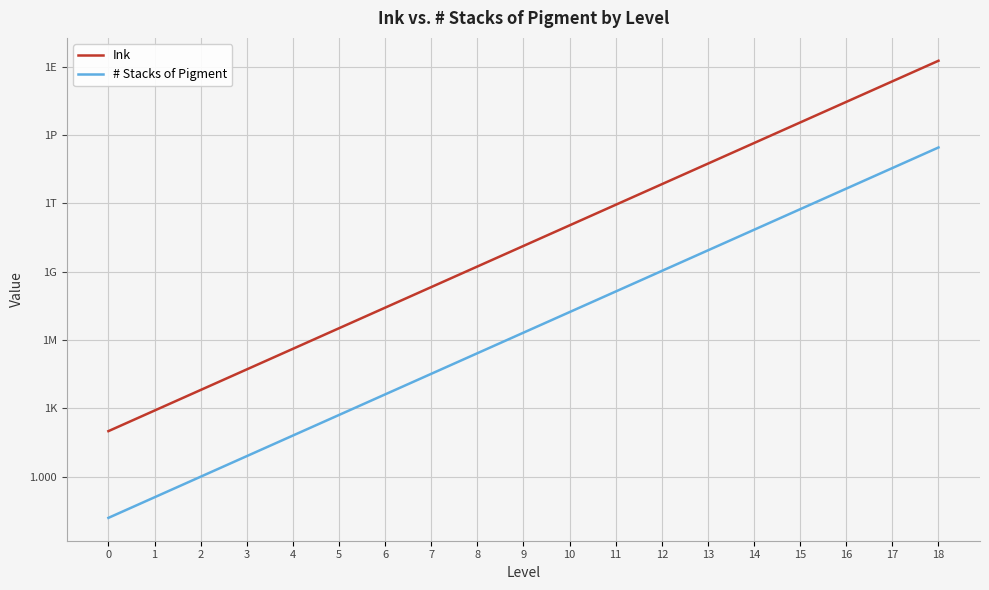

How many data points does each series have?

19